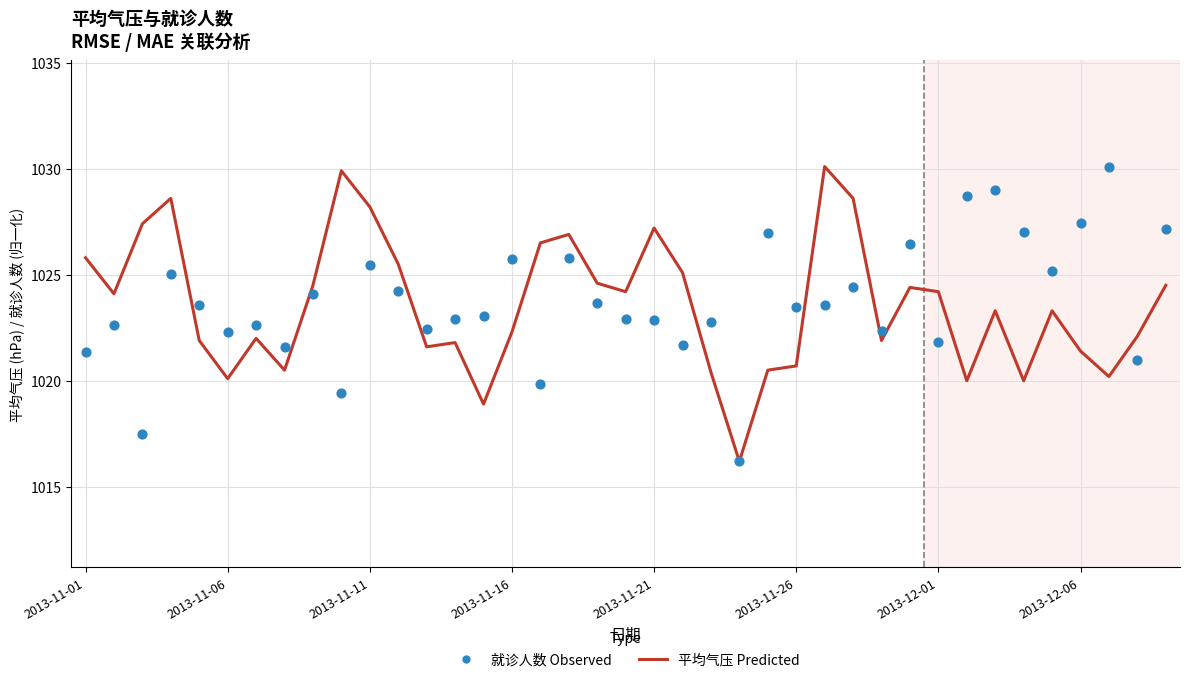

Which series has the largest total across all categories?

就诊人数 (Observed)